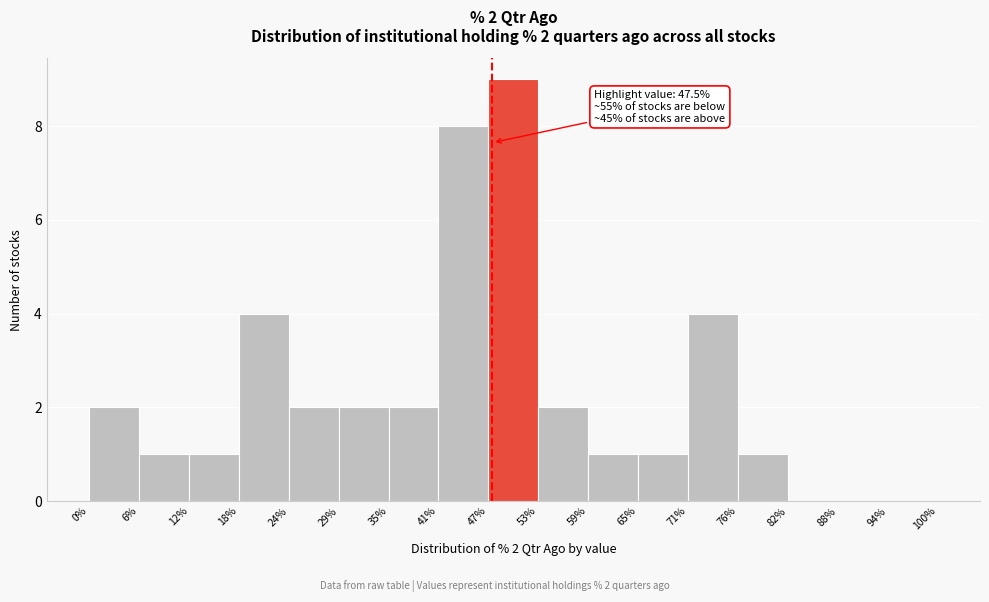

Which range on the x-axis has the tallest bar?

47% to 53%